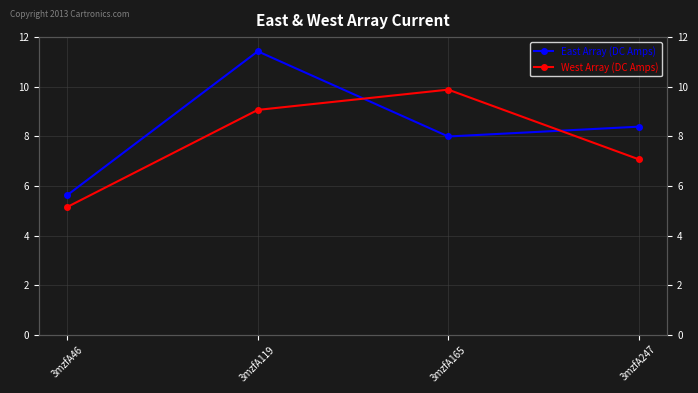

What is the difference between the highest and lowest values at 3mzfA46?

0.5